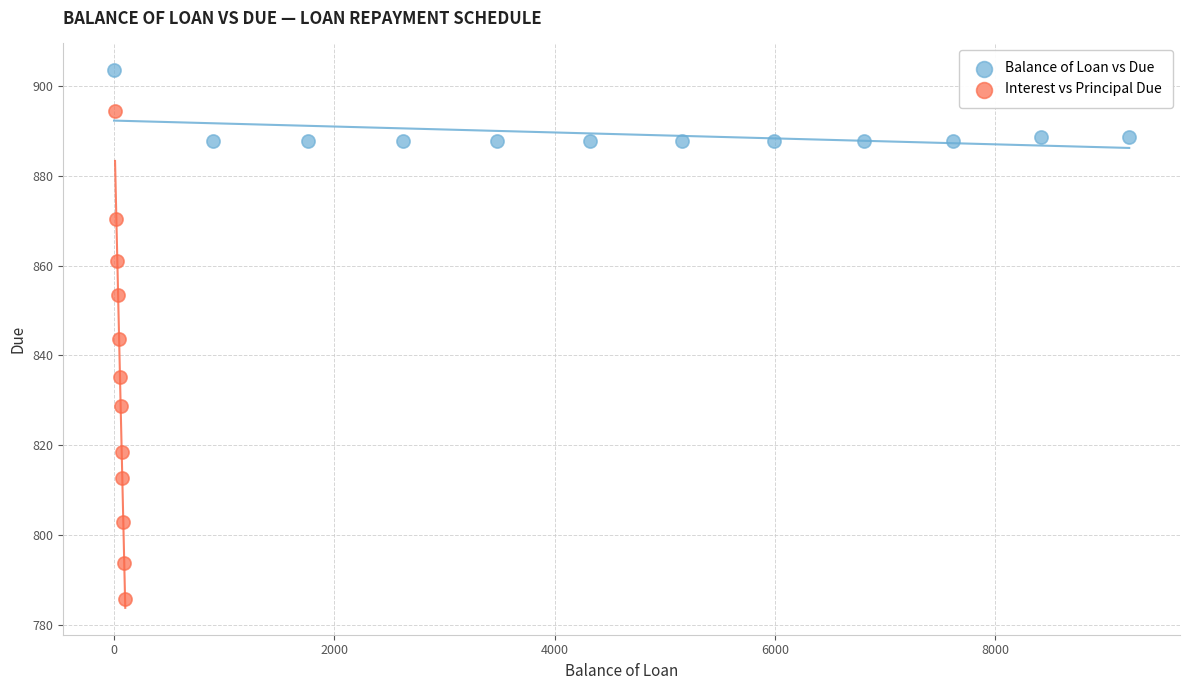

Which series reaches the maximum Y coordinate?

Balance of Loan vs Due